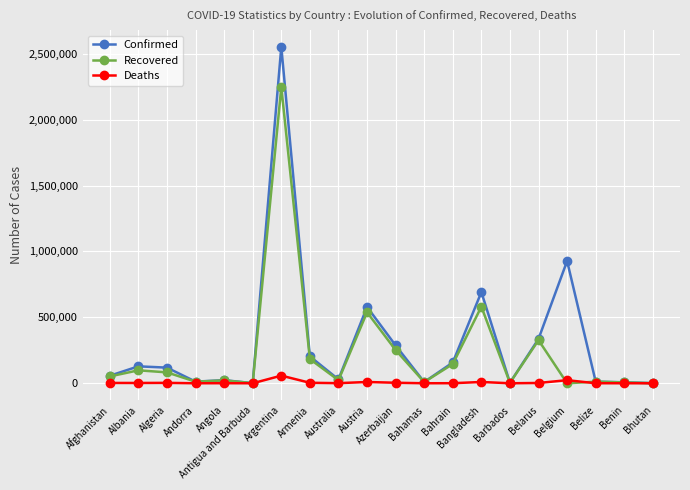

In Recovered, how many points are higher than both neighbors (excluding endpoints)?

7